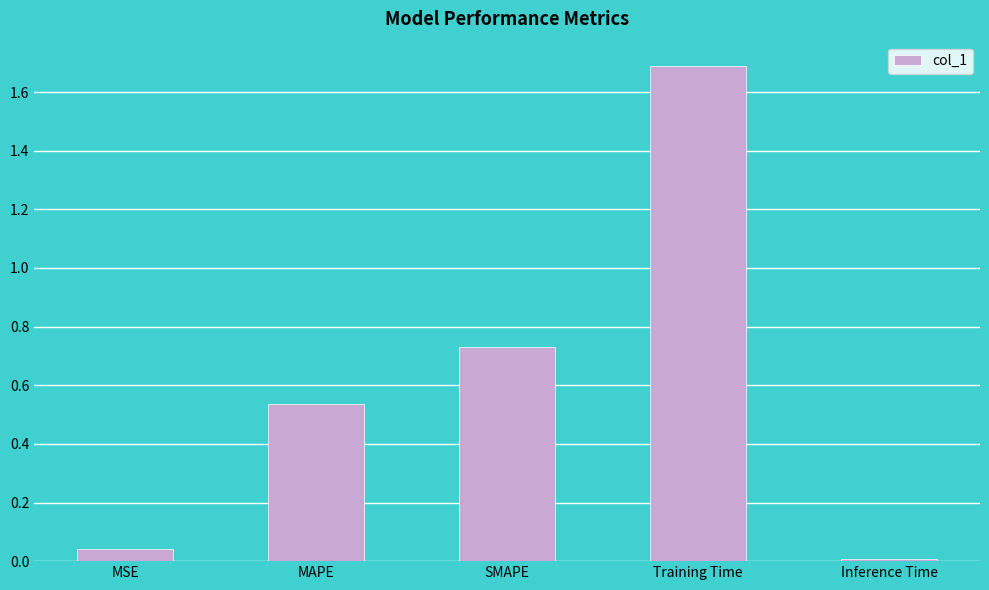

Is it true that the value at Inference Time is 0.0?

True